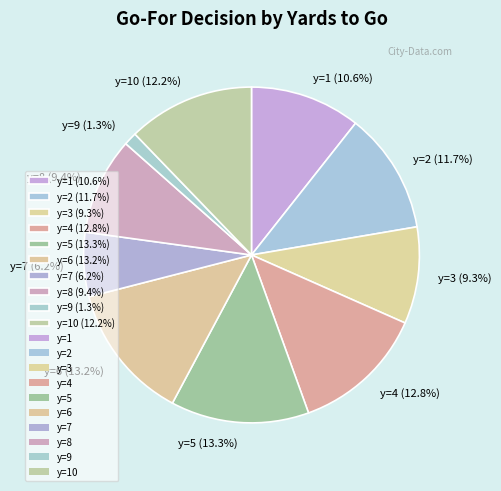

Count the number of slices in the pie.

10